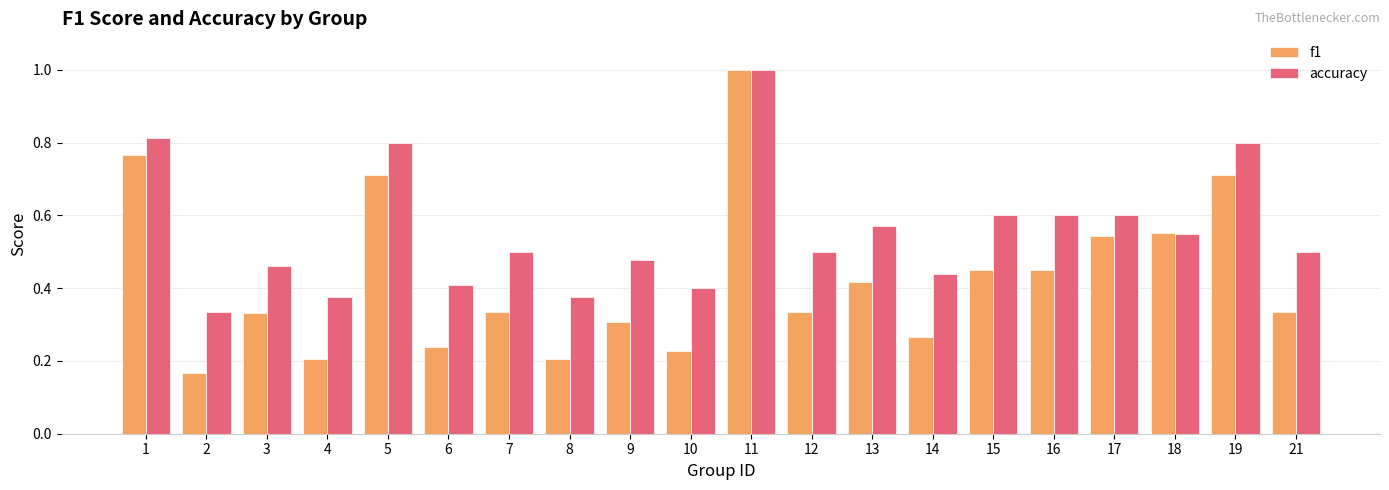

Which category has the highest value across all series?

11